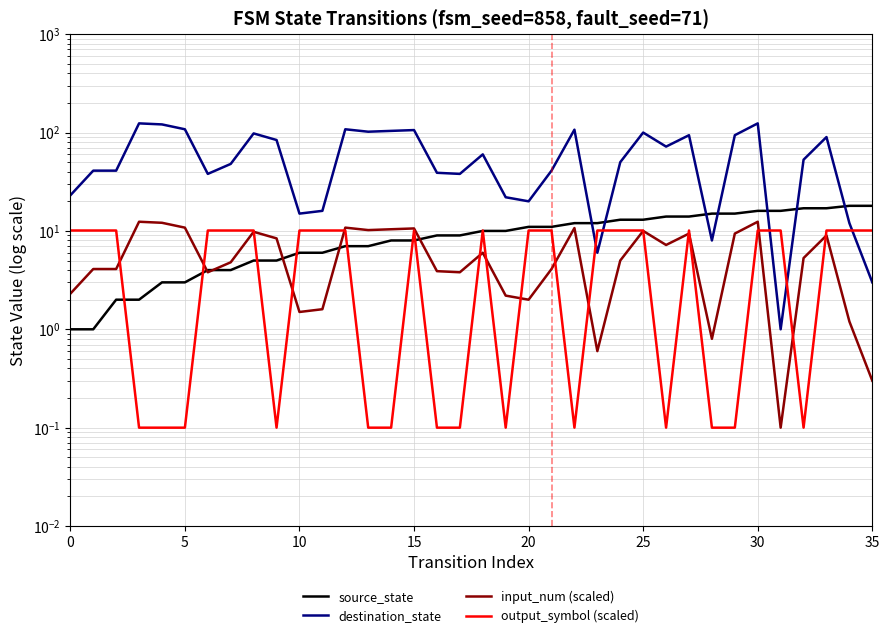

At how many categories does at least one series exceed 65?

16